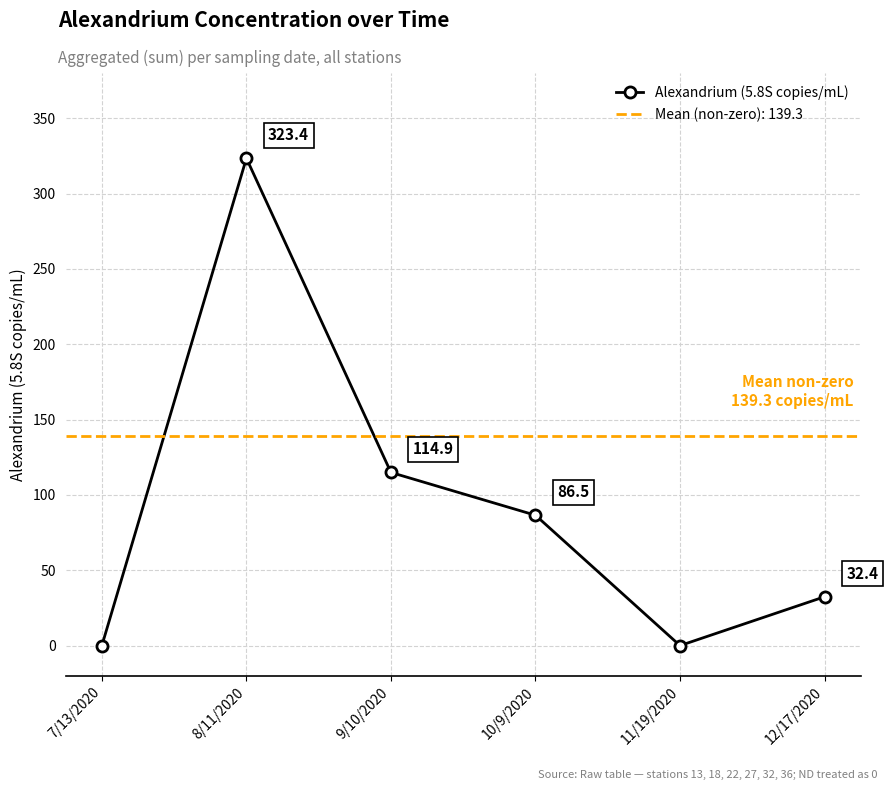

Does the chart have visible grid lines?

Yes